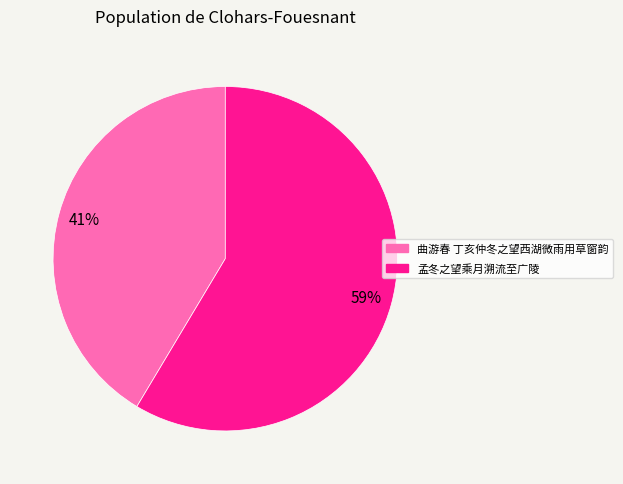

To the nearest percent, what portion does 曲游春 丁亥仲冬之望西湖微雨用草窗韵 represent?

41%